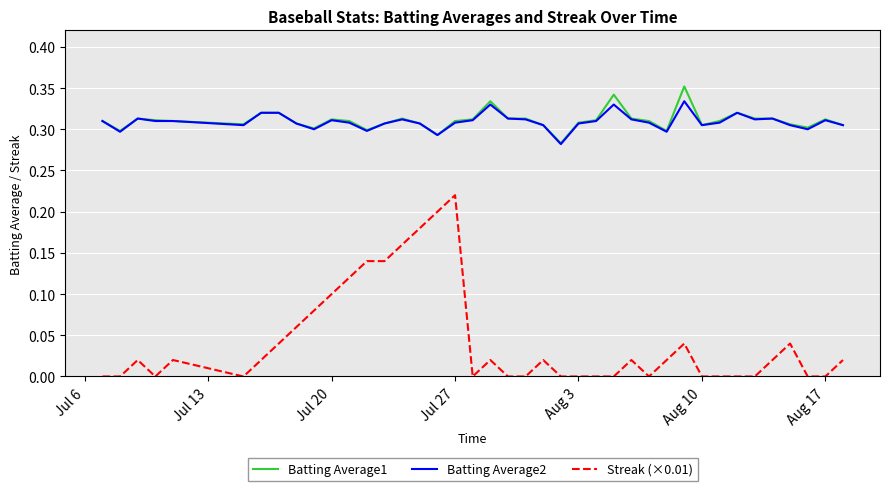

Which series has the widest spread of values?

Streak (×0.01)